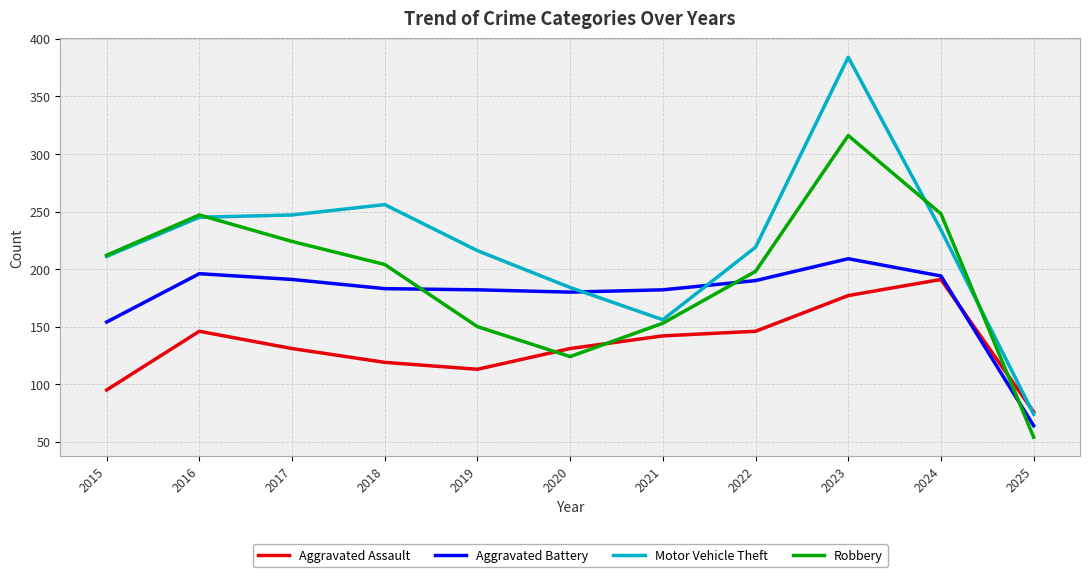

What is the approximate value of Robbery at 2016?

247